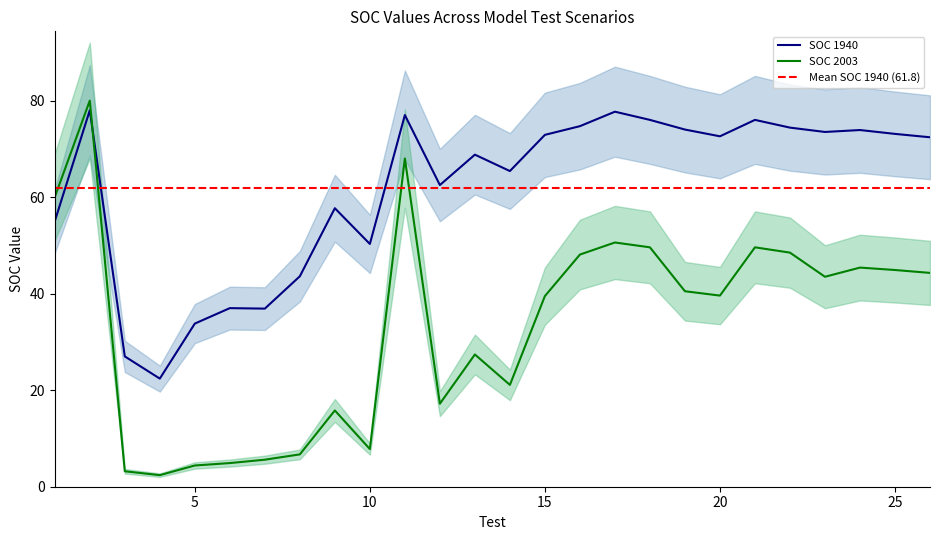

Which category has the highest value in the SOC 1940 series?

2